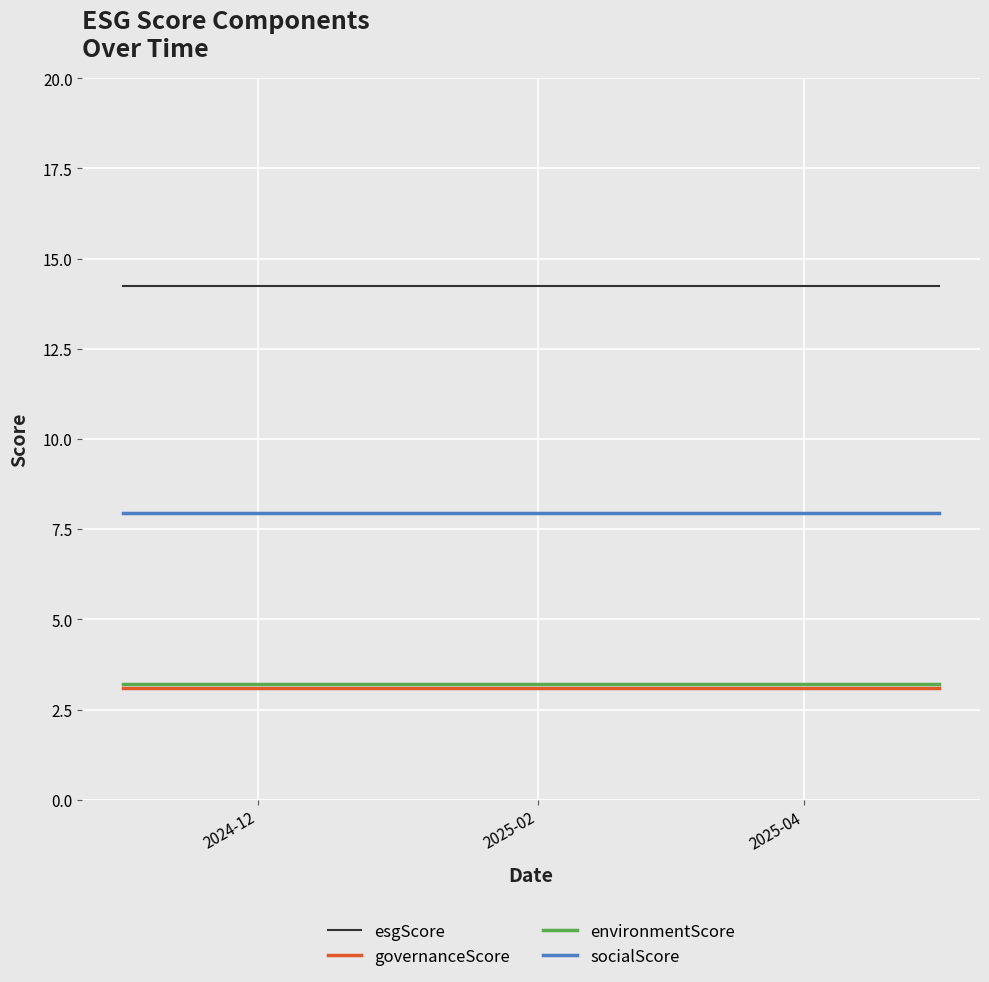

What is the minimum value shown in the chart?

3.1